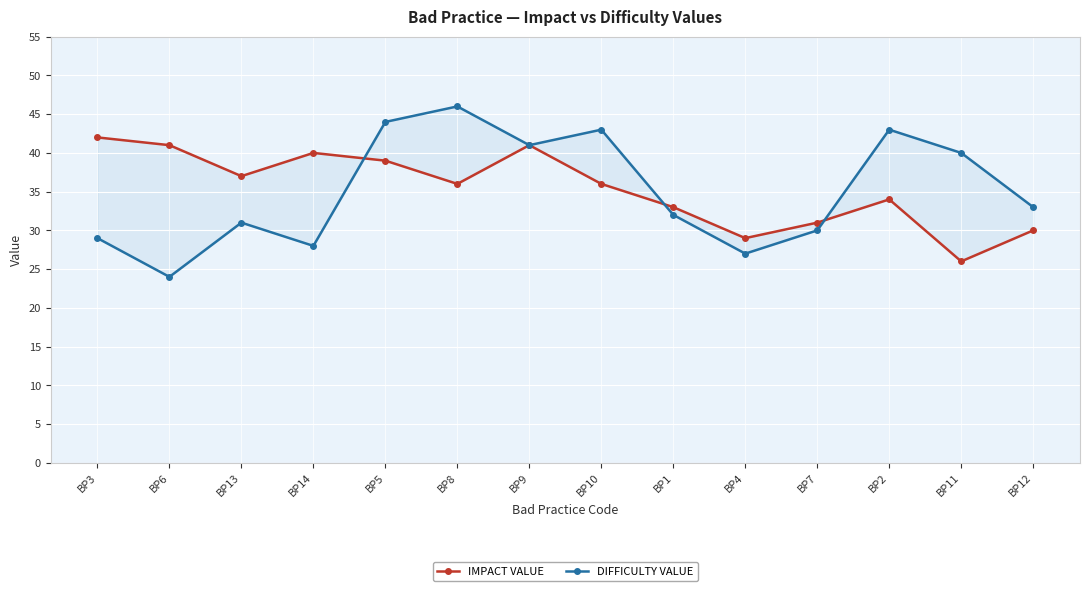

What is the difference between the DIFFICULTY VALUE values at BP3 and BP10?

14